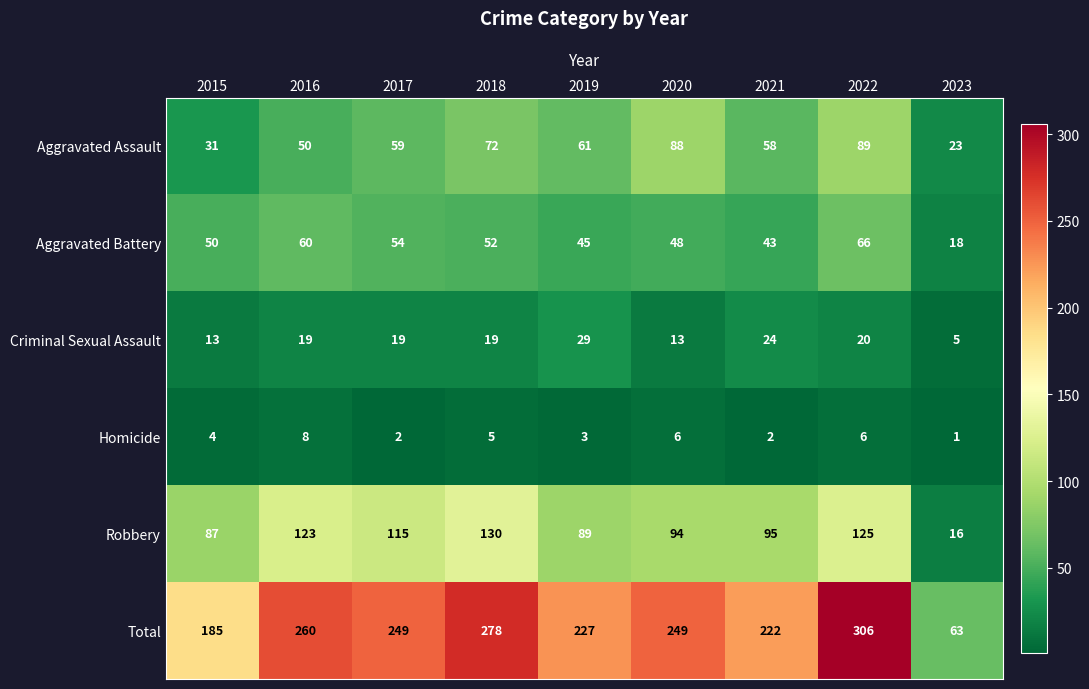

Which series has the largest range (max minus min)?

Total